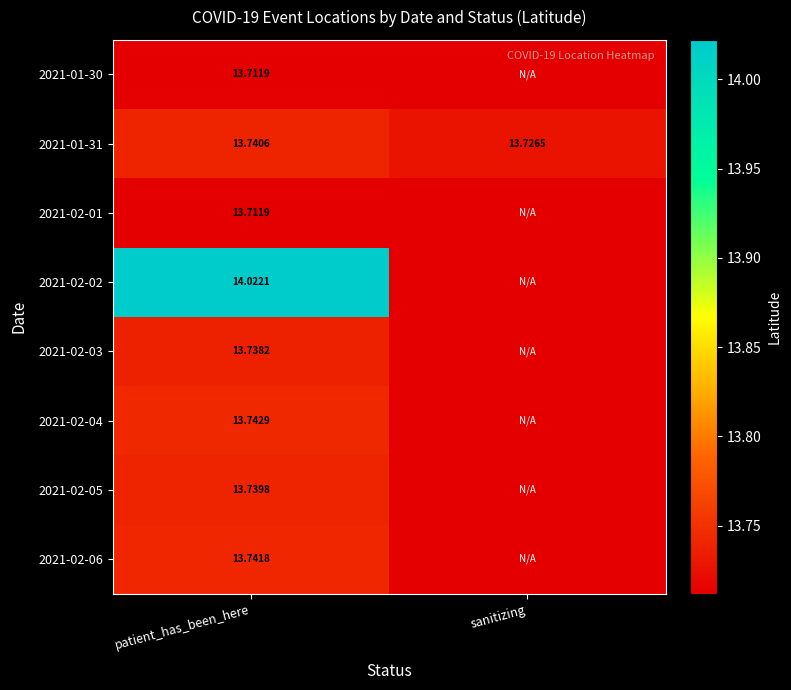

Where is 2021-01-31 nearest to the value 13?

sanitizing